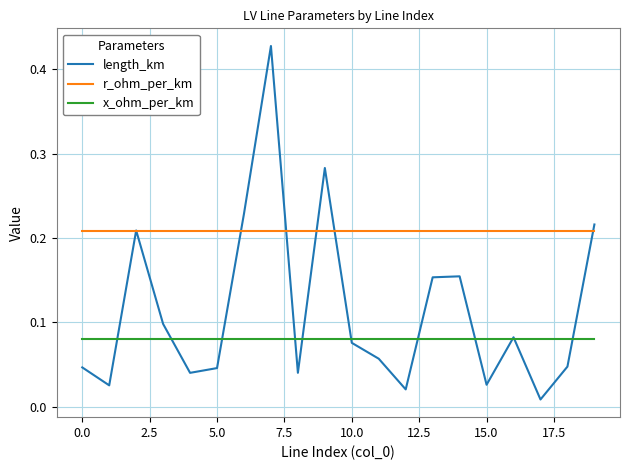

True or false: r_ohm_per_km and x_ohm_per_km intersect in this chart.

False